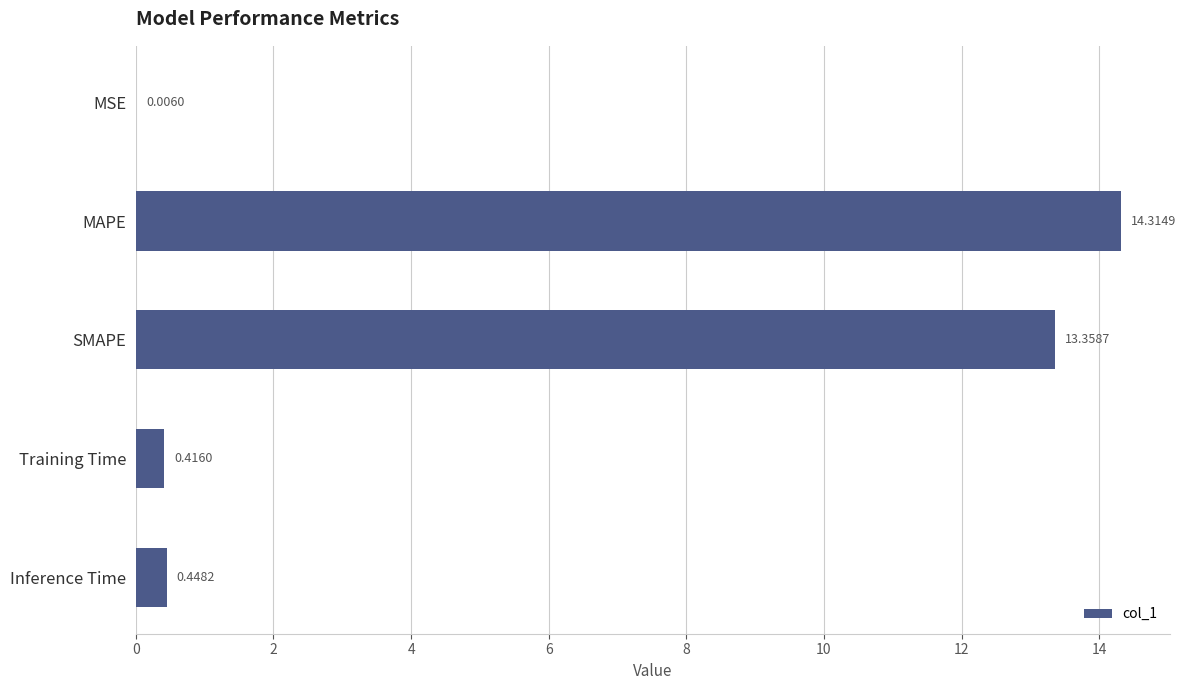

What is the sum of all values?

28.5